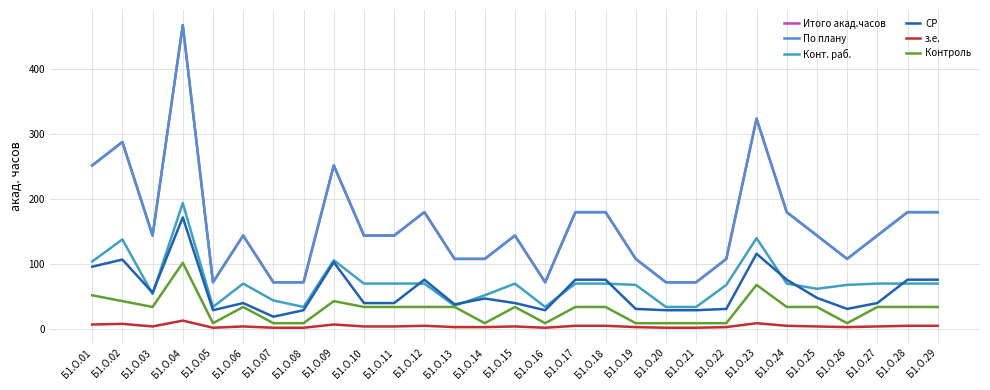

Does the chart have visible grid lines?

Yes